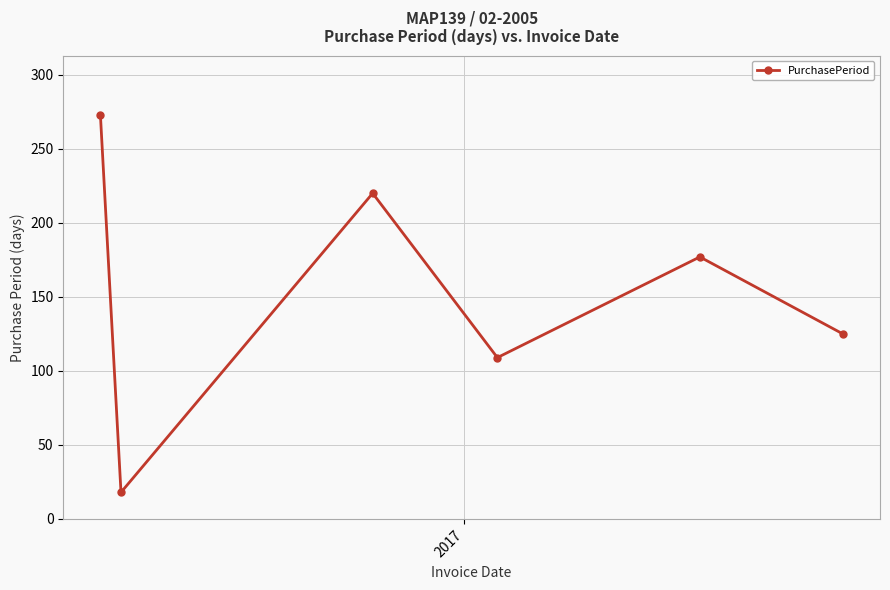

How many series are shown in this chart?

1